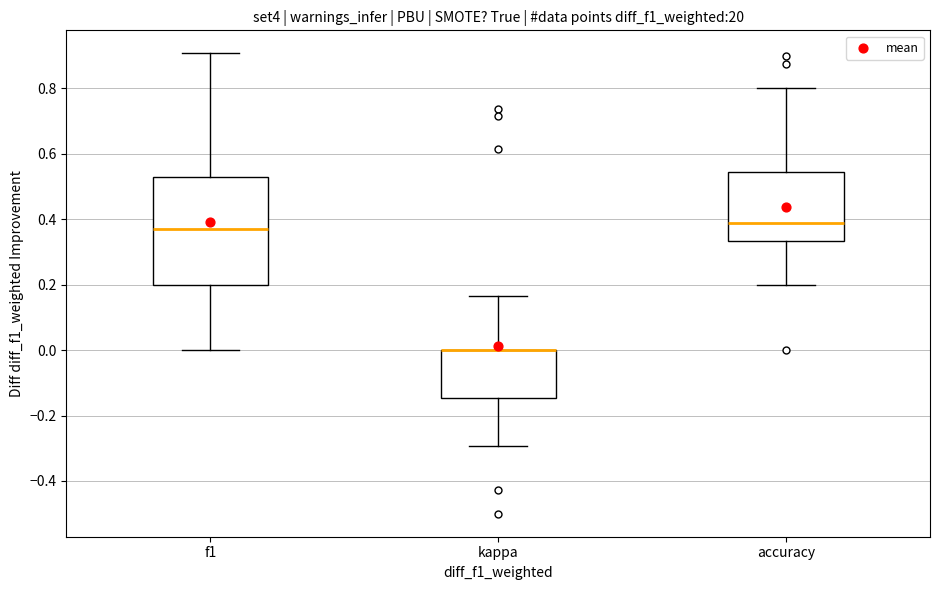

Where does the upper whisker of the box for f1 end on the y-axis? The values are not printed on the chart, so give them approximately, as read against the axis.

0.90